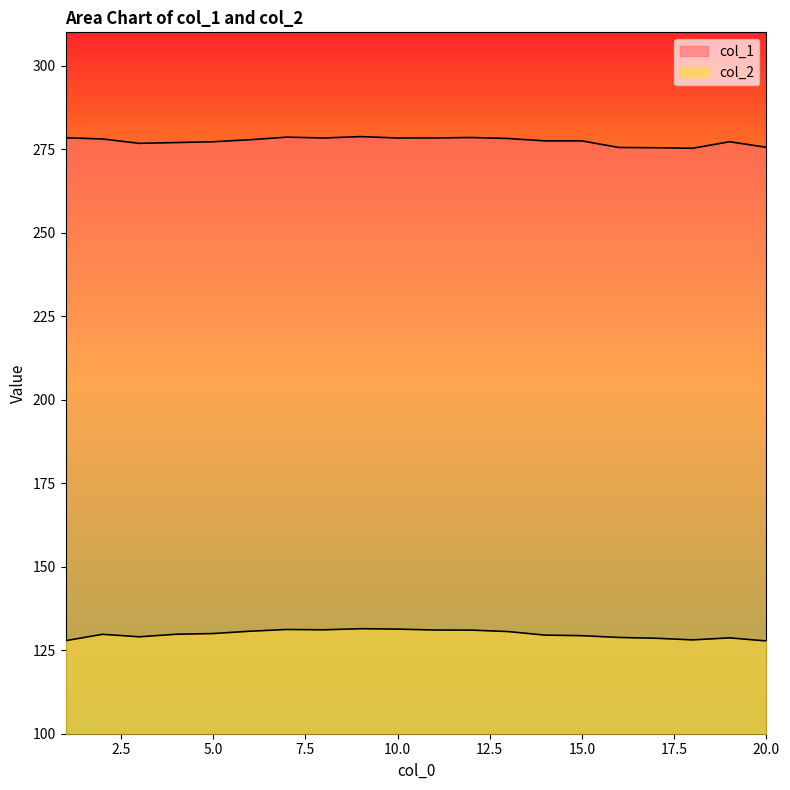

At which label is col_2 closest to 129?

3